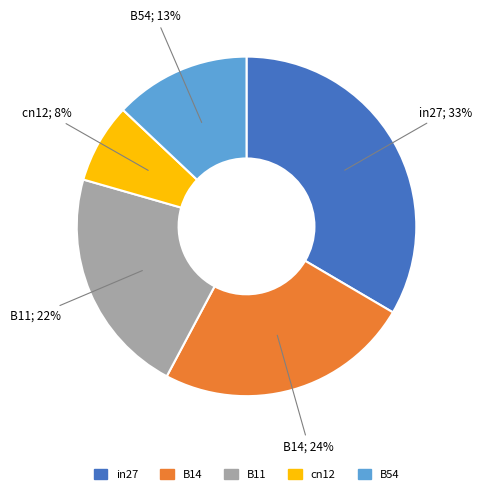

How many segments does this pie chart have?

5